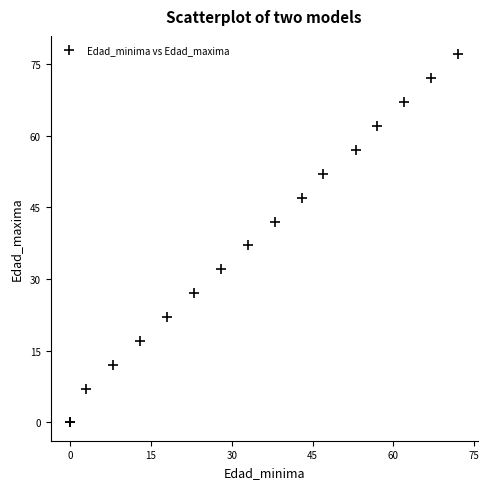

What Y value in the scatter plot is closest to 38?

37